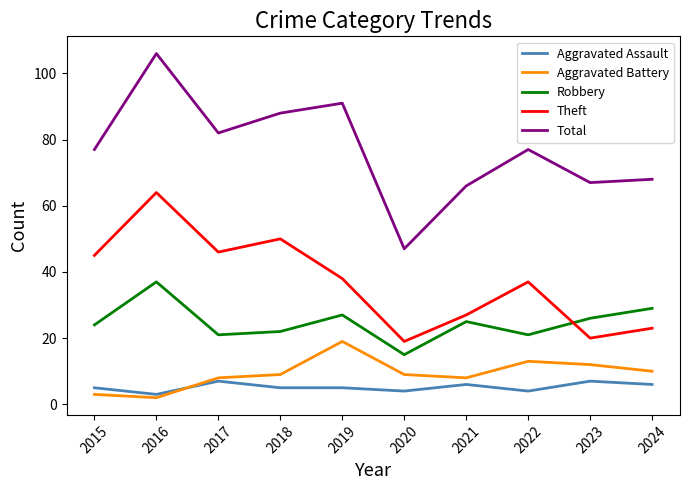

Where is Aggravated Battery nearest to the value 10?

2024